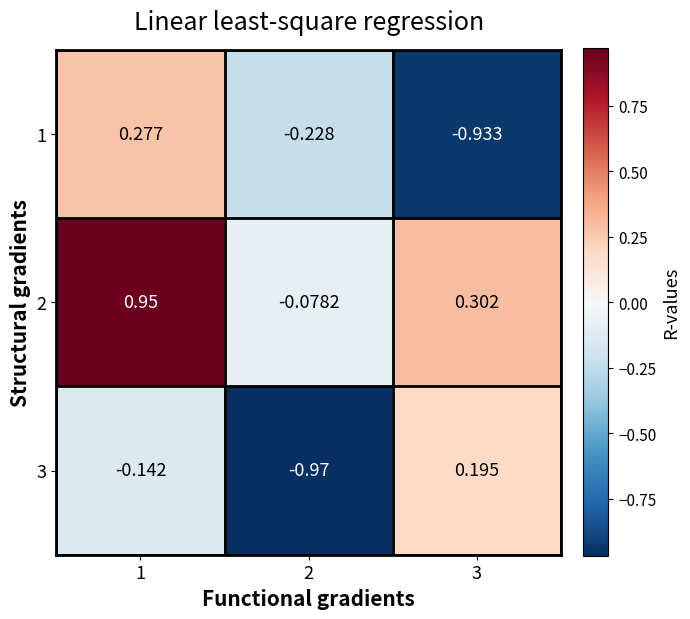

Is the value of 1 at 1 greater than the value of 2 at 1?

No